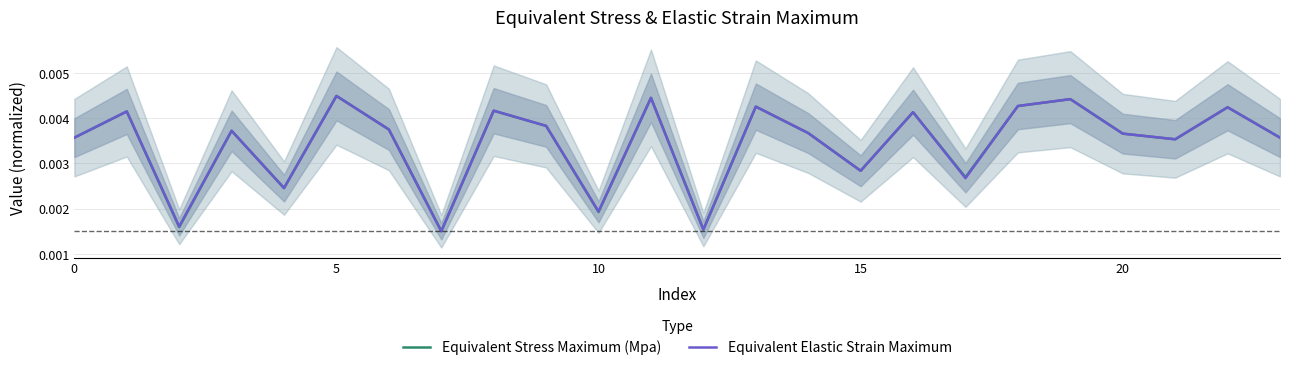

Which series has the widest spread of values?

Equivalent Elastic Strain Maximum